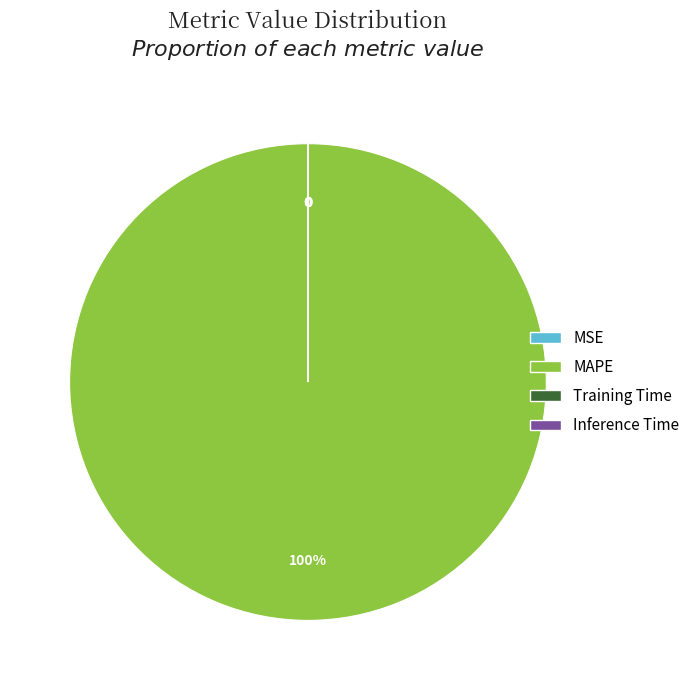

Which slice is the largest?

MAPE